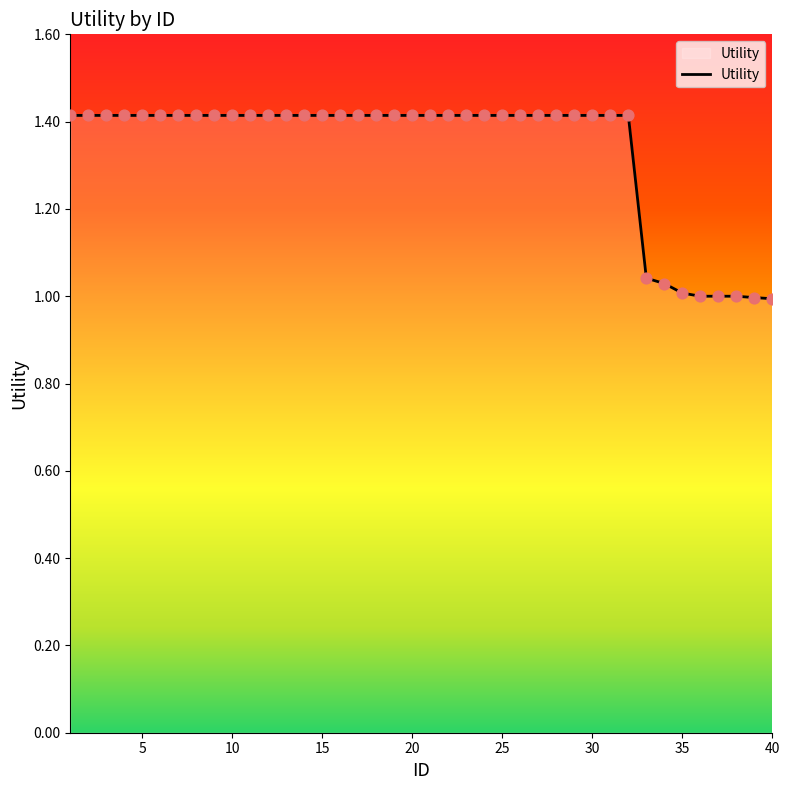

What is the difference between the maximum and minimum values?

0.4